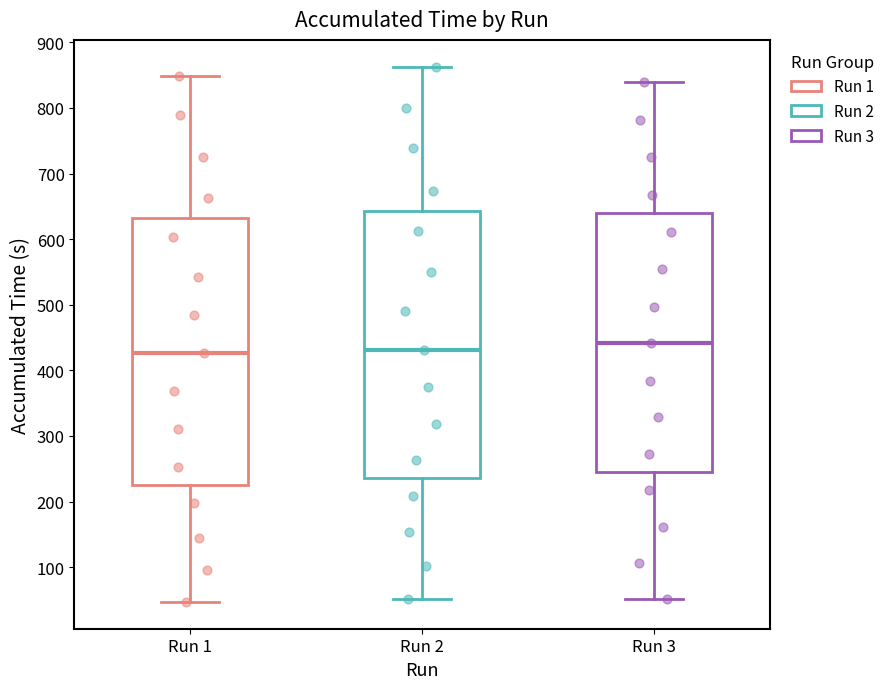

Where is the lower edge of the box for Run 1 on the y-axis? The values are not printed on the chart, so give them approximately, as read against the axis.

230